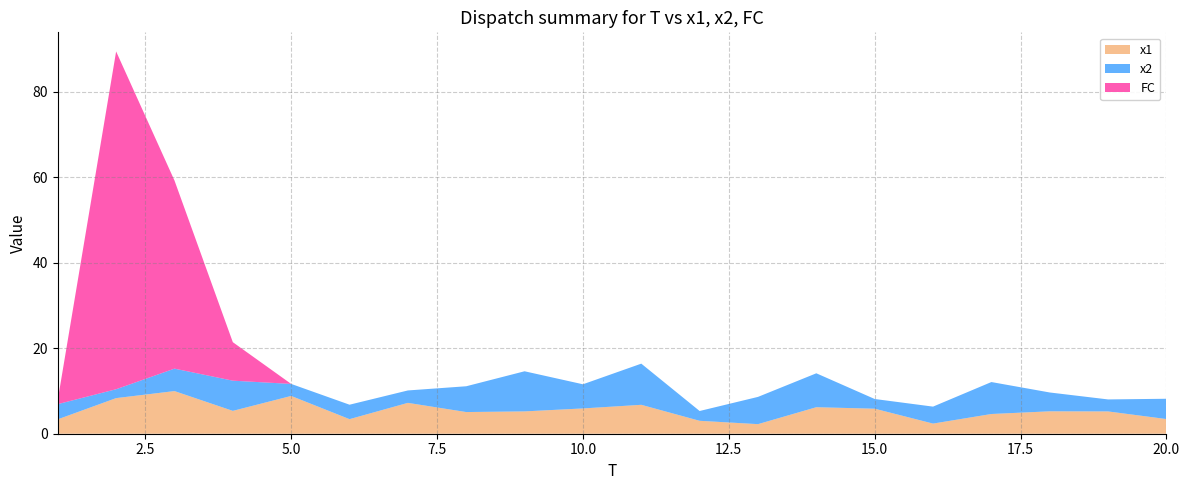

Reading left to right, transcribe all the data shown in this chart.

x1: 3.4	8.3	10.0	5.3	8.8	3.4	7.2	5.1	5.2	5.9	6.8	3.0	2.2	6.2	5.9	2.4	4.6	5.2	5.2	3.4
x2: 3.6	2.1	5.2	7.1	2.8	3.4	2.9	6.0	9.4	5.6	9.6	2.3	6.4	7.9	2.3	4.0	7.5	4.4	2.8	4.7
FC: 1.0	79.0	44.0	9.0	0.0	0.0	0.0	0.0	0.0	0.0	0.0	0.0	0.0	0.0	0.0	0.0	0.0	0.0	0.0	0.0